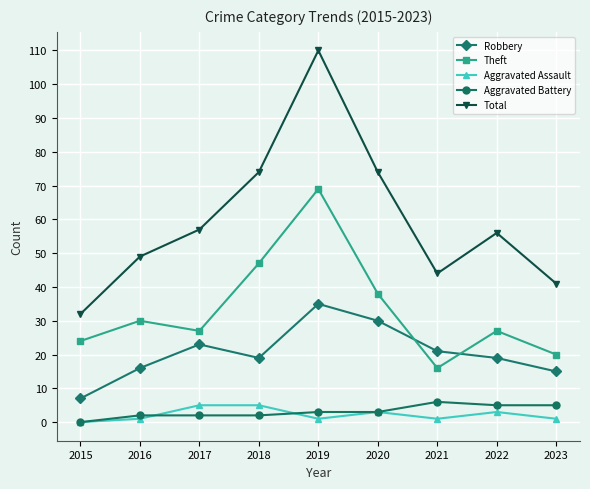

Read the Robbery value at 2022.

19